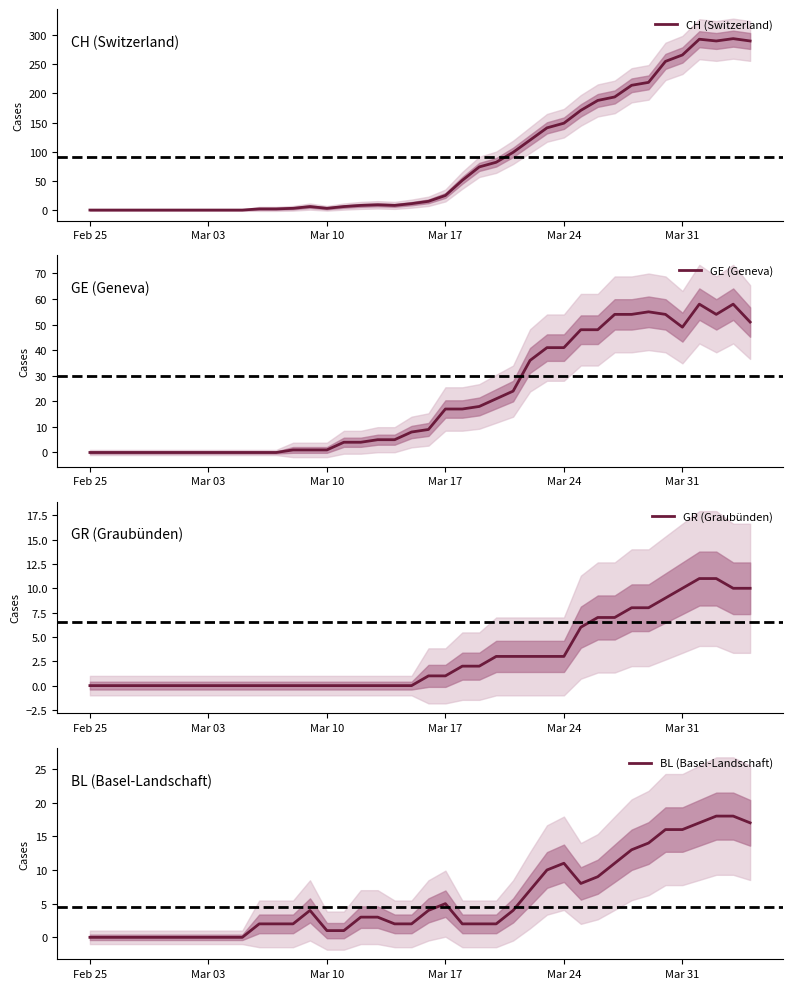

Count the number of categories in the chart.

40